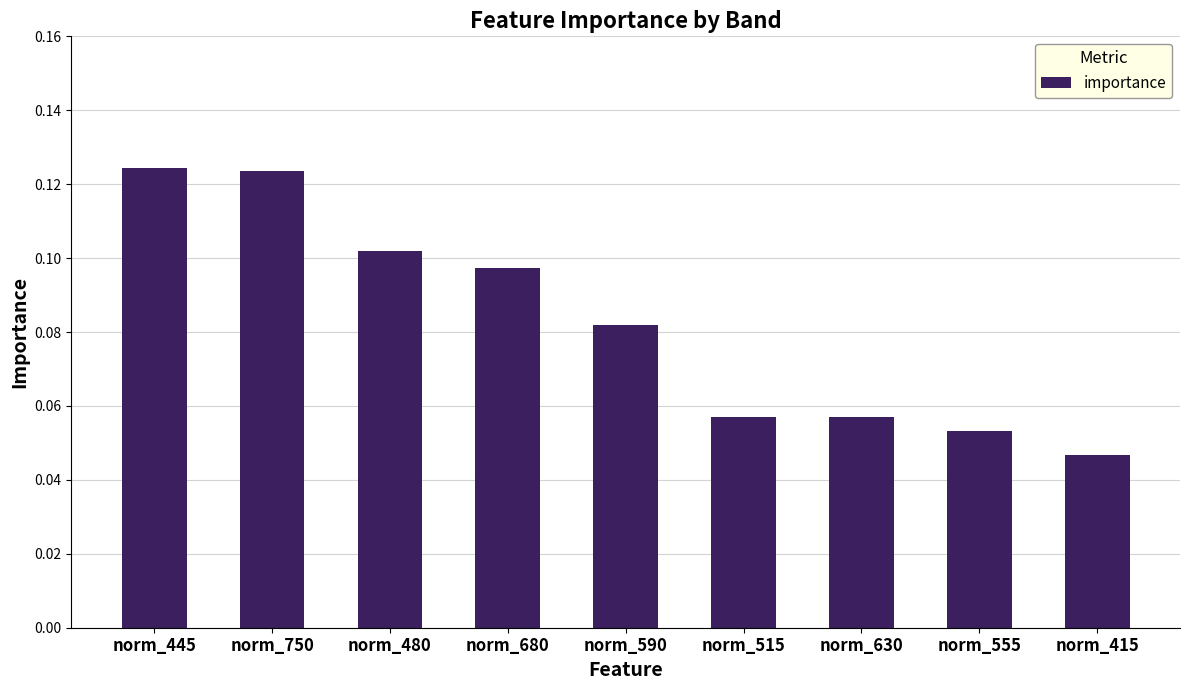

Which label corresponds to the smallest value in the chart?

norm_415